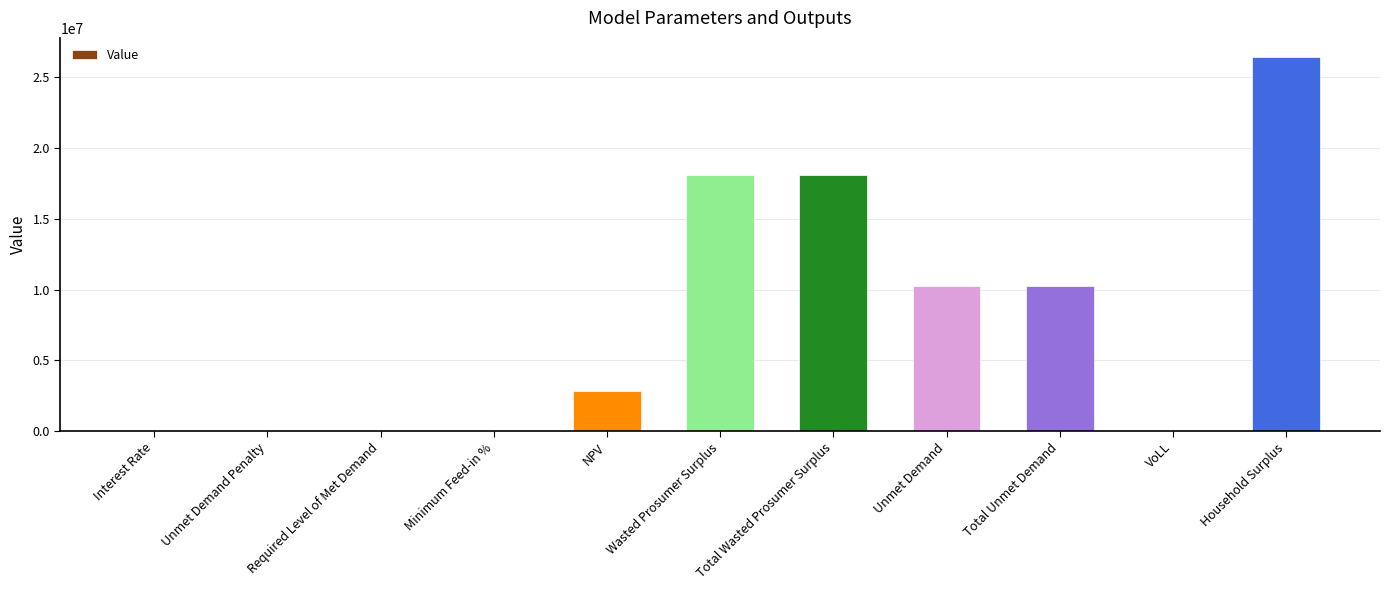

True or false: the data shows 10285071.6 at Unmet Demand.

True